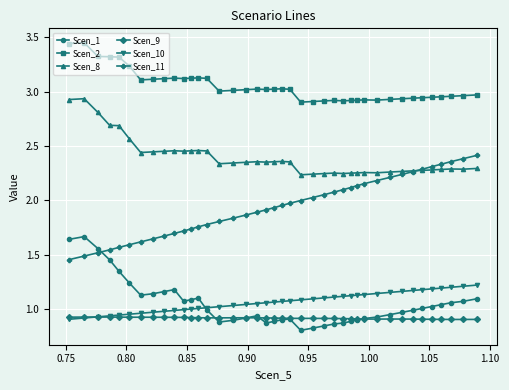

True or false: Scen_11 and Scen_2 intersect in this chart.

False